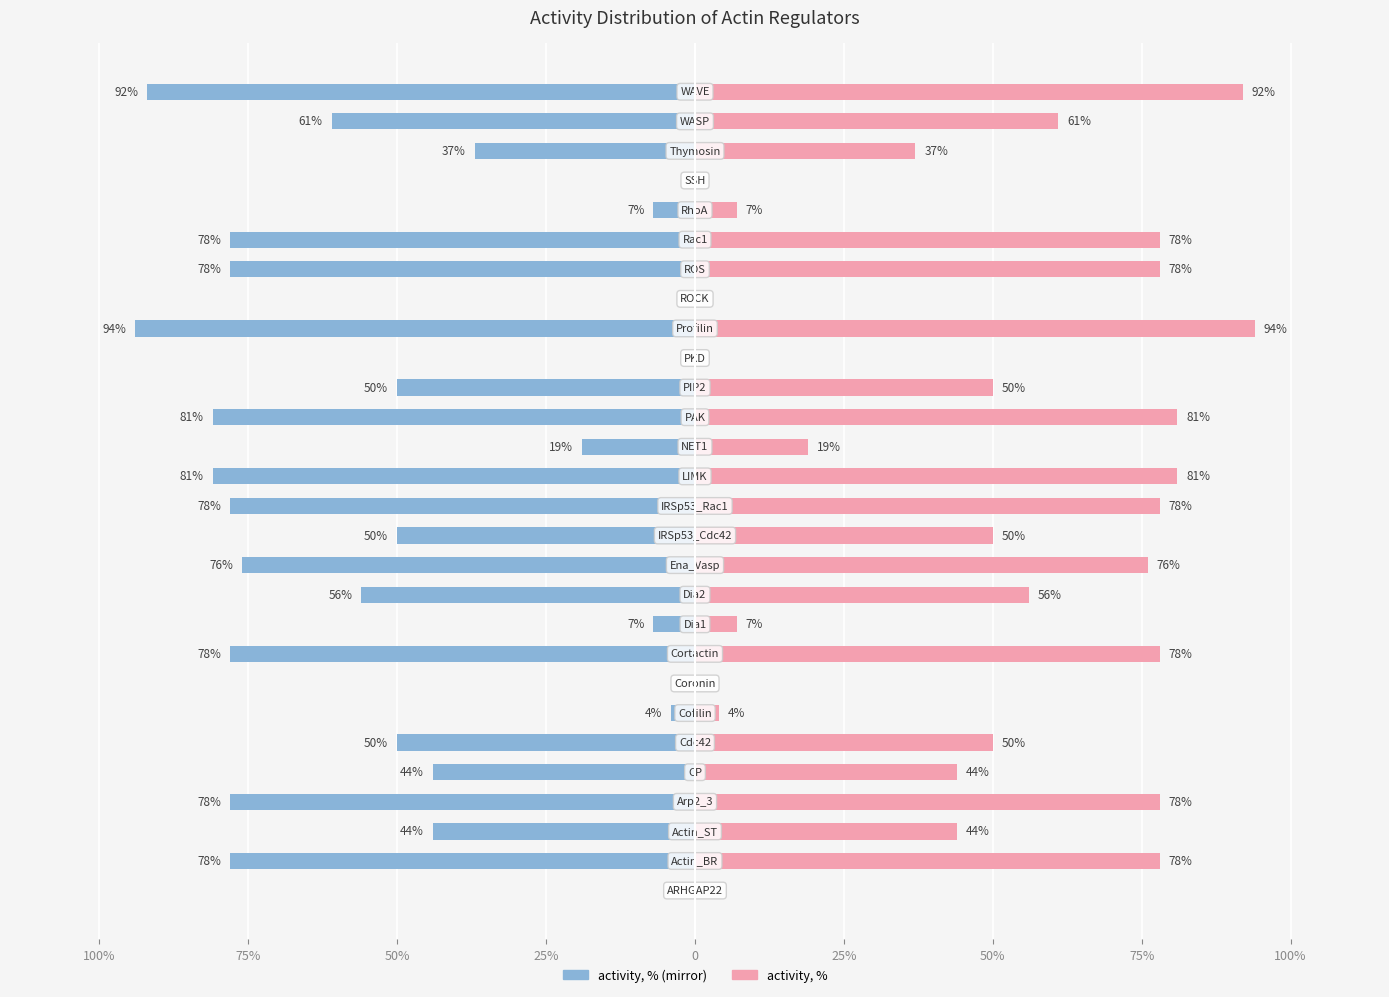

Reading left to right, transcribe all the data shown in this chart.

0	-78	-44	-78	-44	-50	-4	0	-78	-7	-56	-76	-50	-78	-81	-19	-81	-50	0	-94	0	-78	-78	-7	0	-37	-61	-92